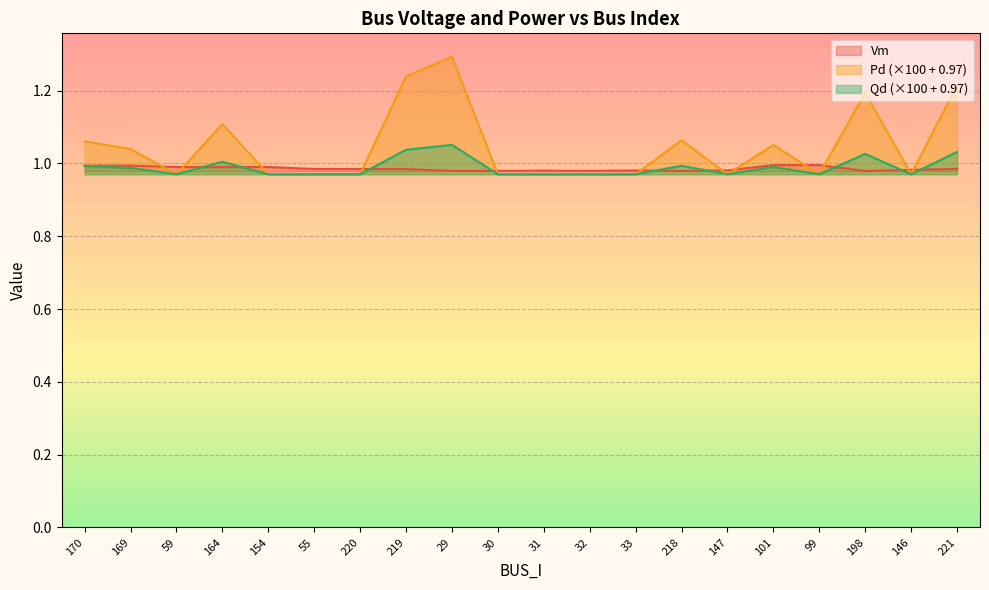

True or false: Vm has more than 1 points higher than both neighbors.

True